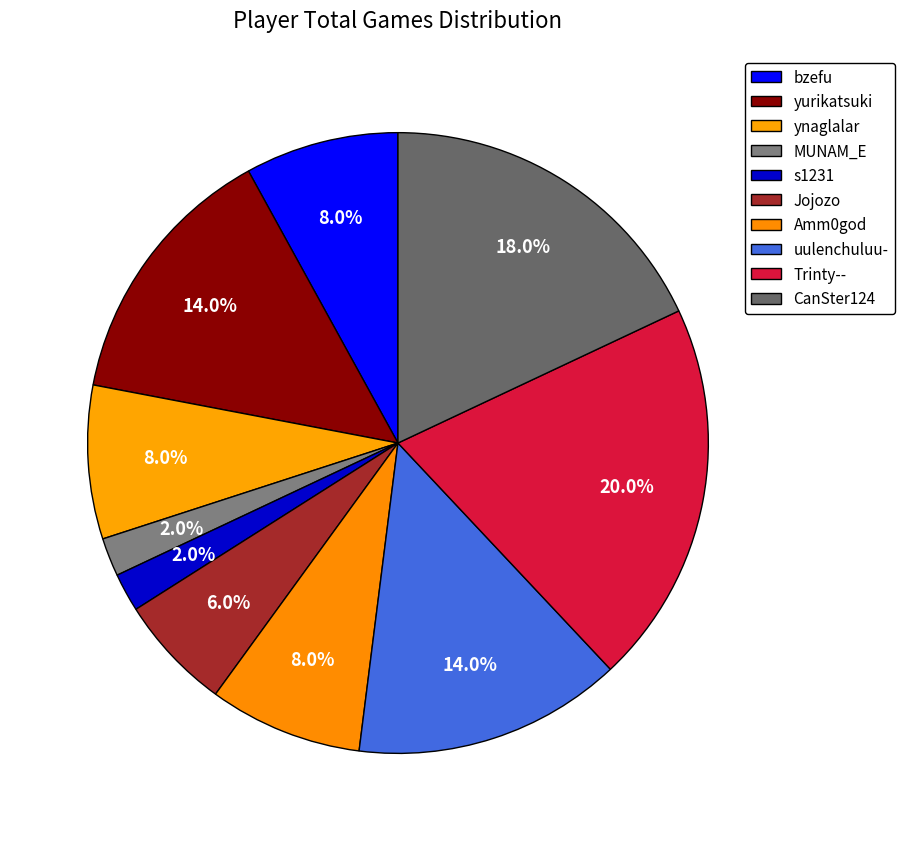

To the nearest percent, what is the average slice percentage?

10%